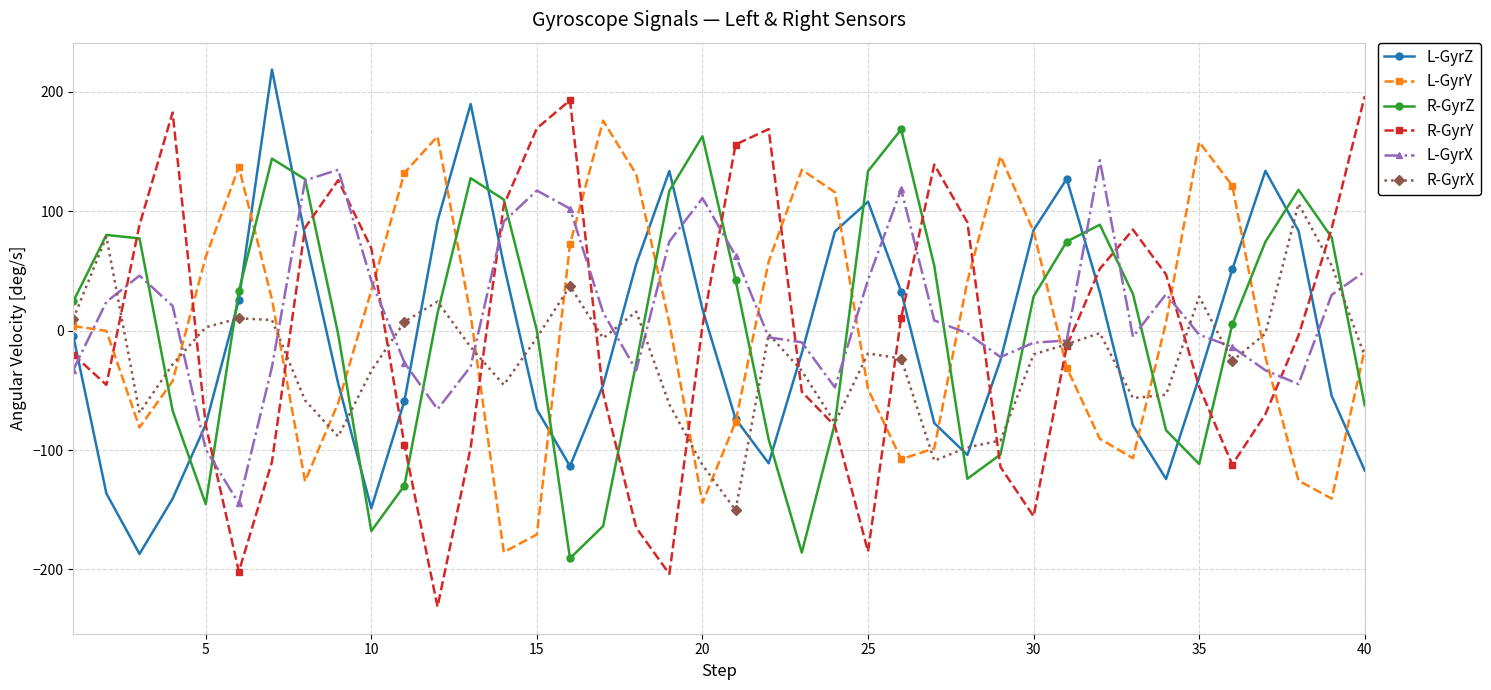

Which series has the largest range (max minus min)?

R-GyrY